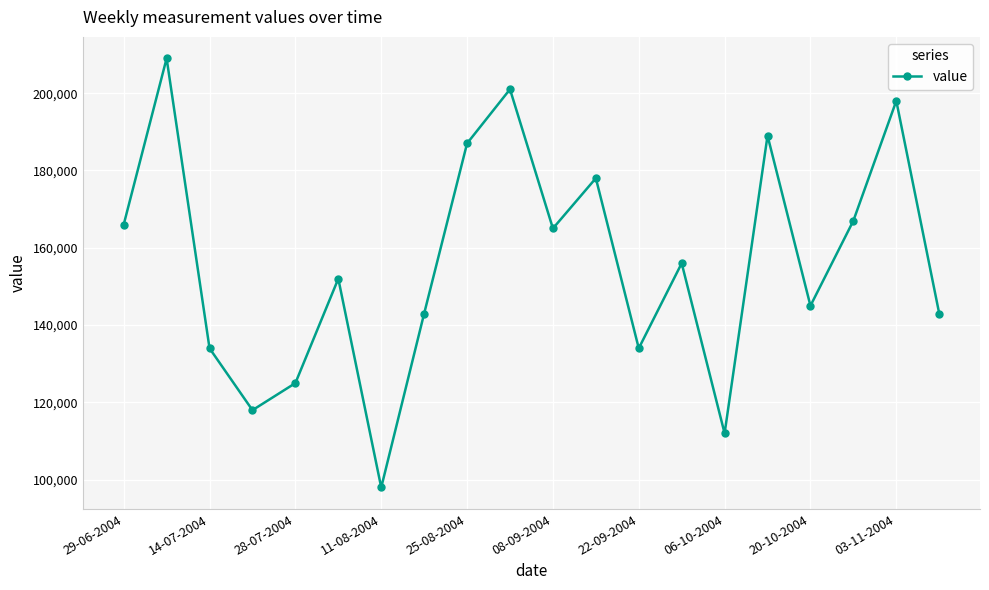

How many categories are shown in the chart?

20